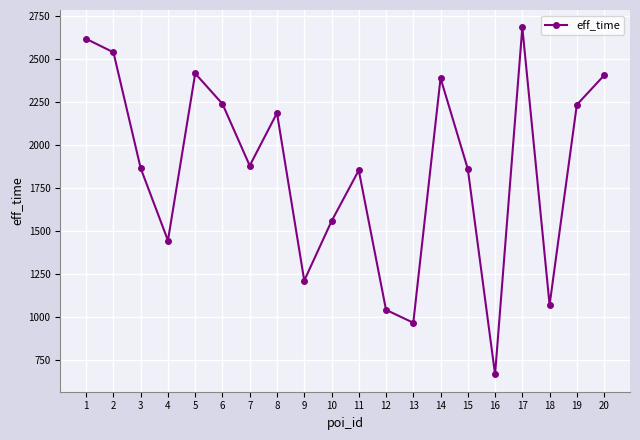

What is the maximum value shown in the chart?

2682